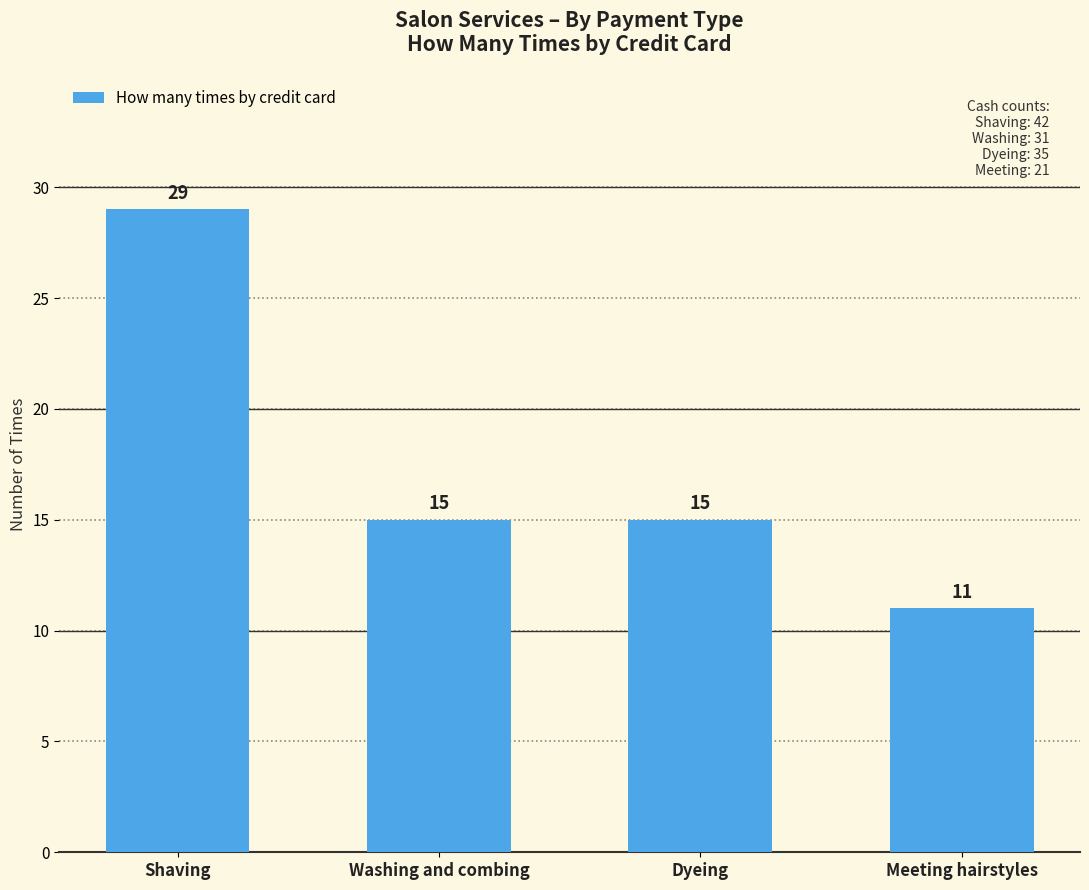

What value does the data have at Washing and combing?

15